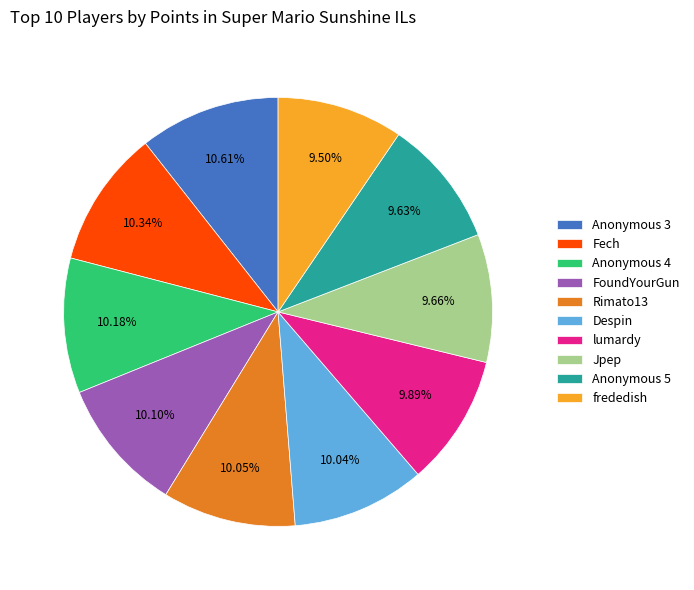

Is the sum of Anonymous 5 and Fech greater than half?

No